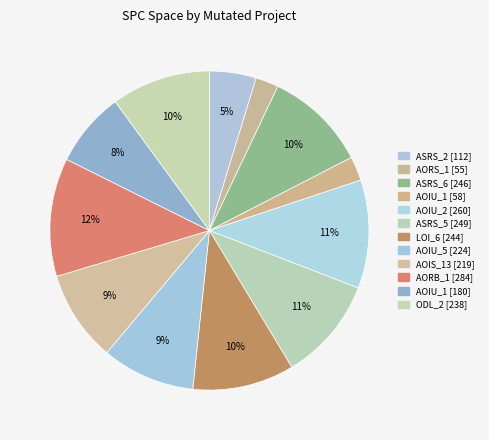

How many slices are in this pie chart?

12